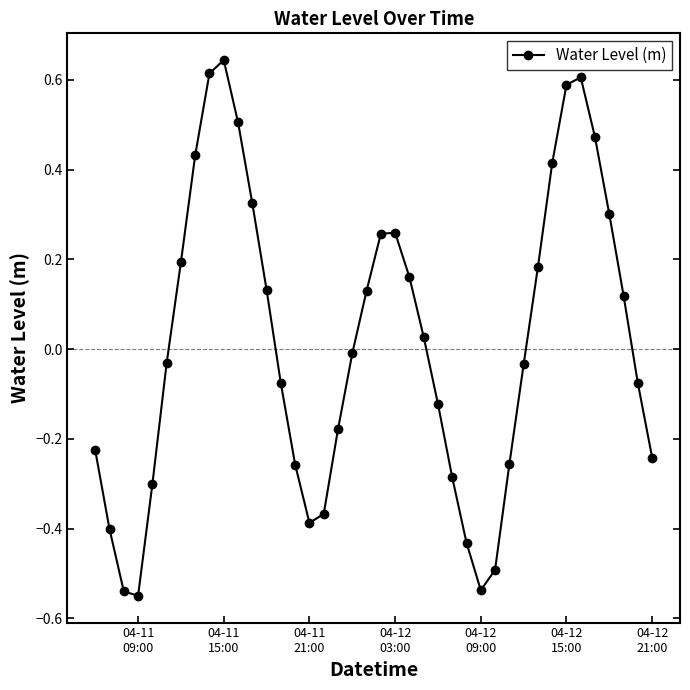

How many values are below 0?

21